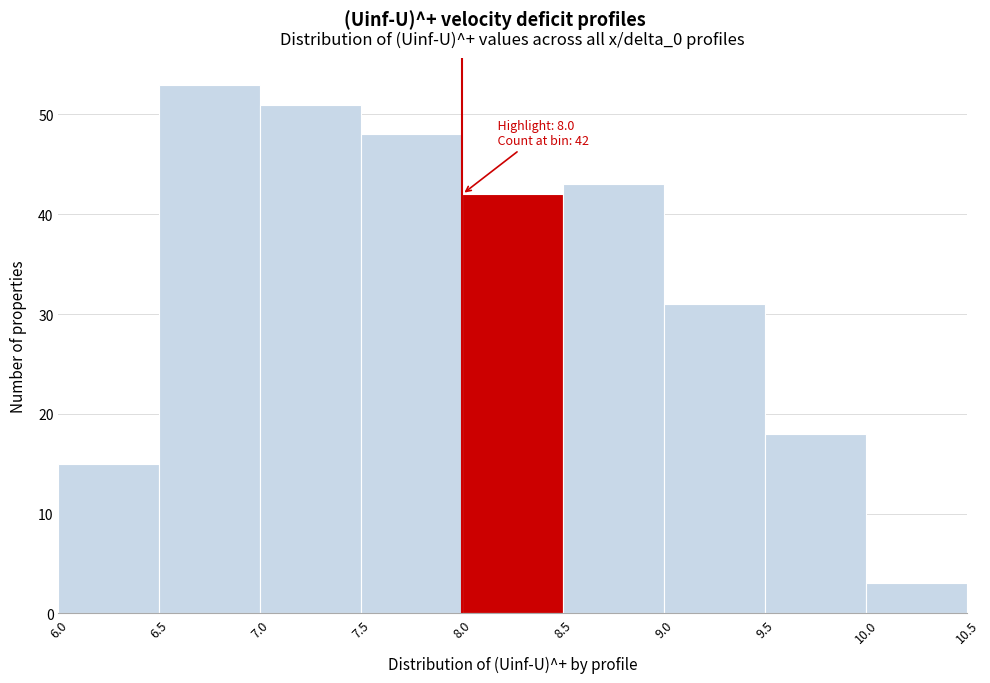

Over which range of the x-axis is the bar tallest?

6.5 to 7.0